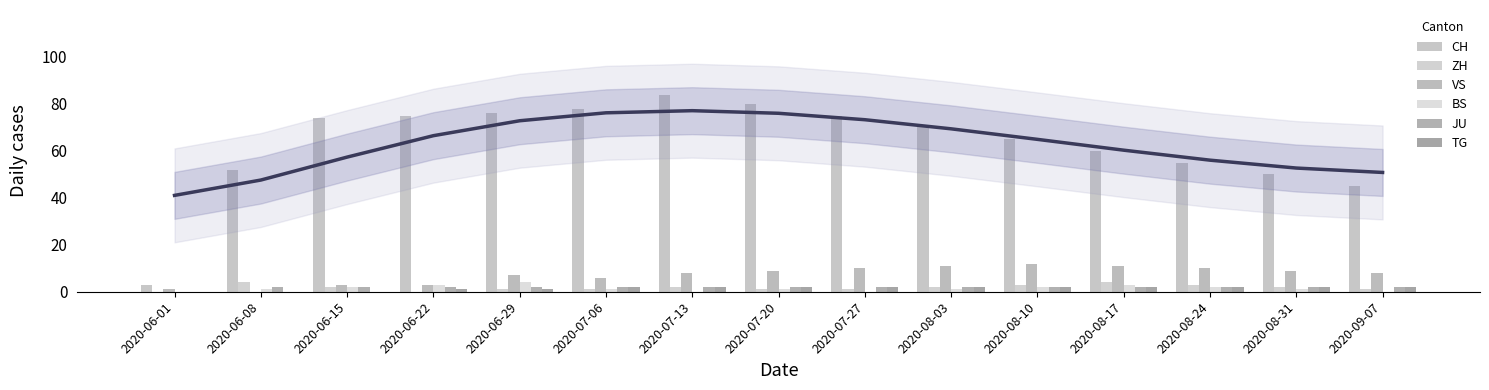

What position from the left is 2020-06-01?

1